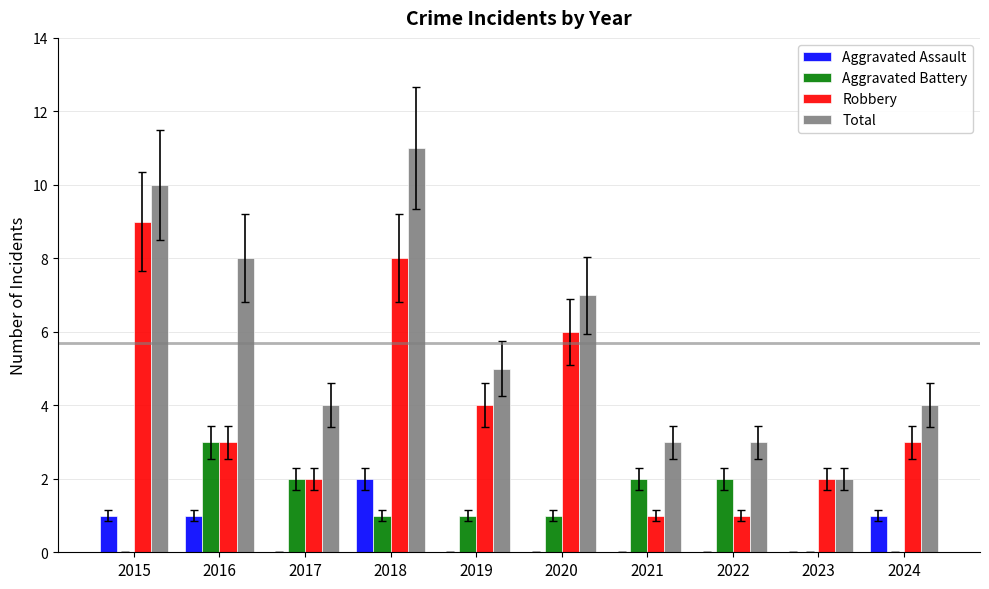

What is the sum of all Total values?

57